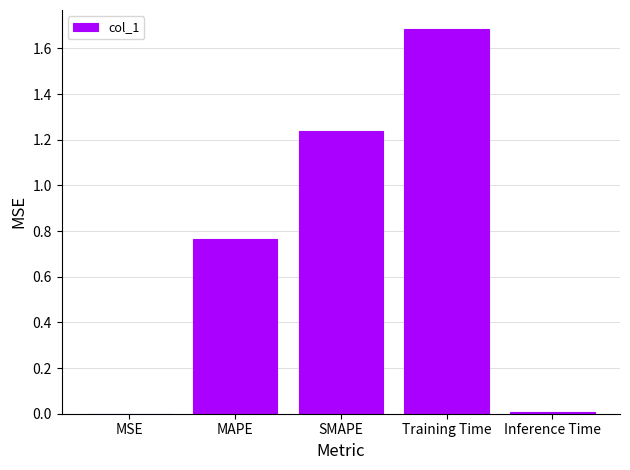

What is the sum of all values?

3.7